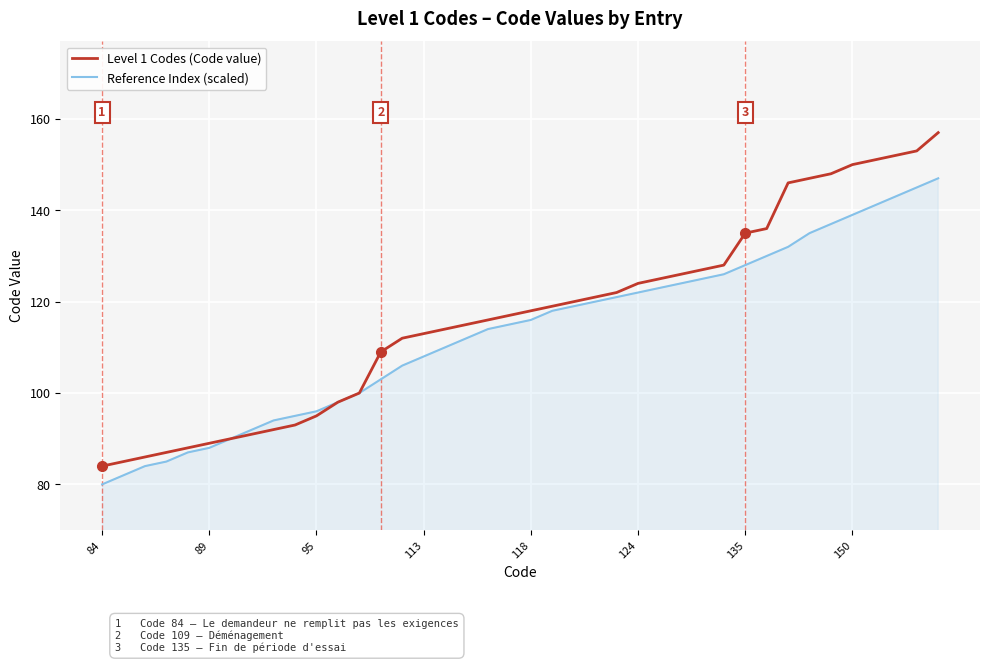

Rank the series by their maximum value, from highest to lowest.

Level 1 Codes (Code value), Reference Index (scaled)